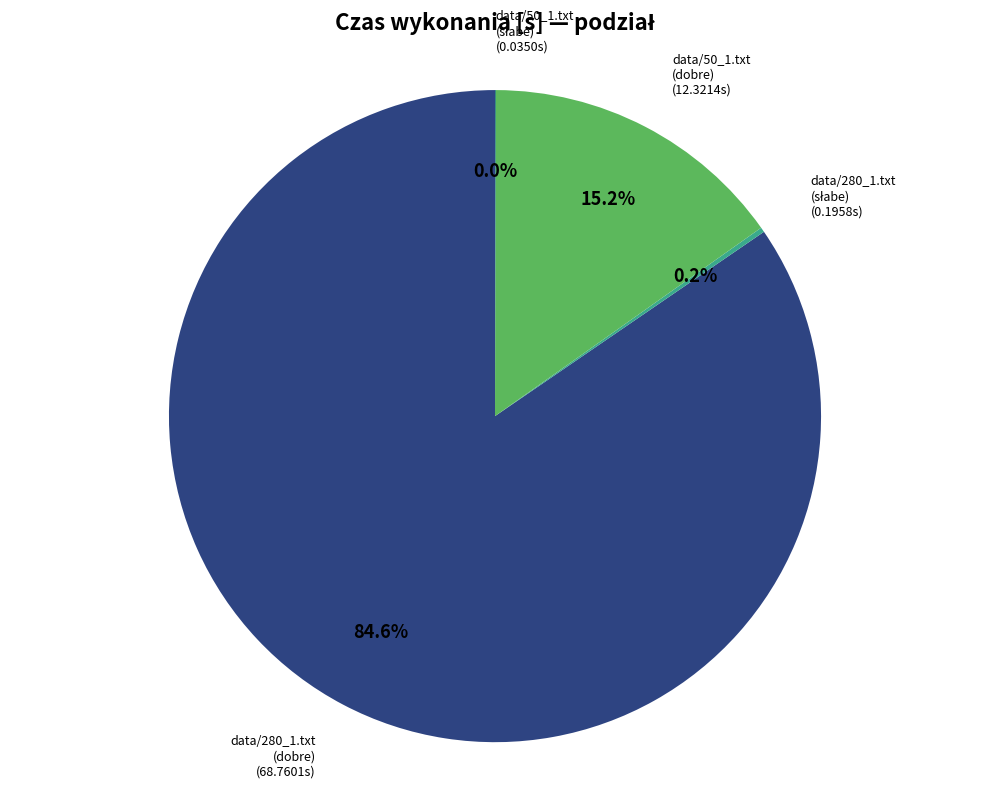

What is the largest slice in the pie chart?

data/280_1.txt (dobre)